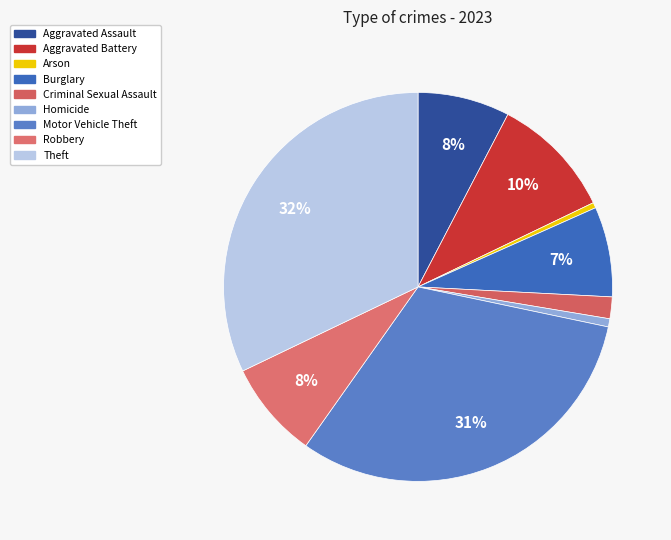

Which has a higher value, Aggravated Assault or Criminal Sexual Assault?

Aggravated Assault